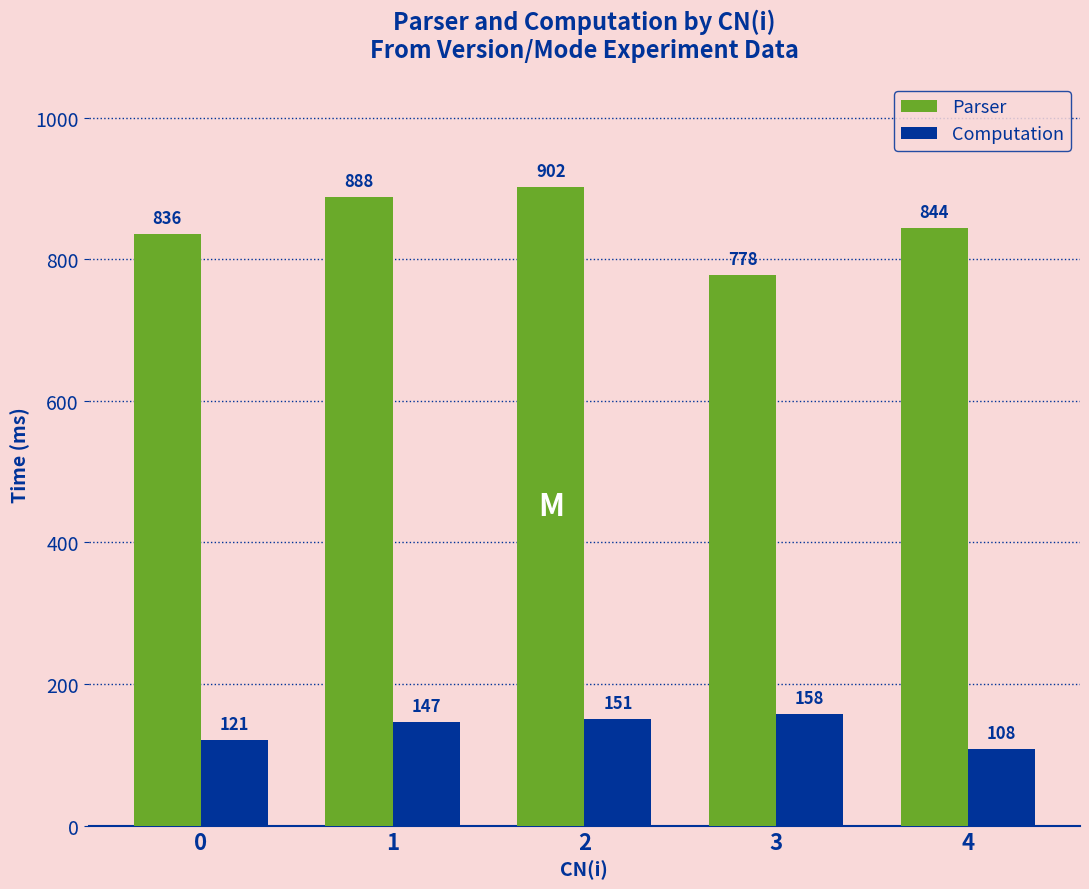

Rank the series by their maximum value, from highest to lowest.

Parser, Computation